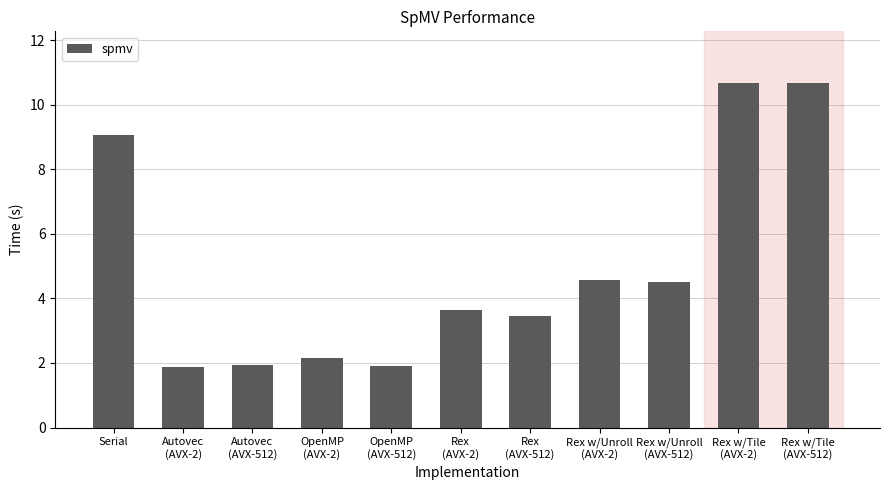

What is the average value?

5.0